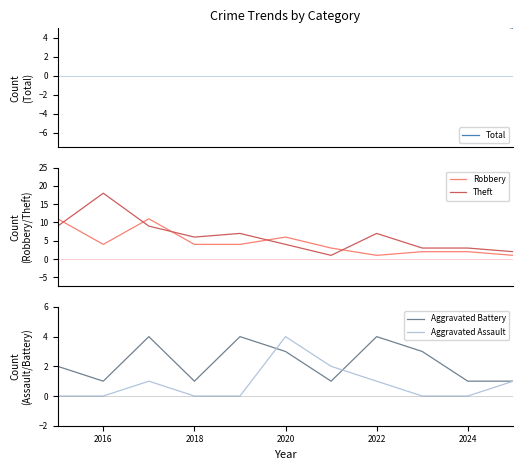

How many positive values does the Aggravated Assault series have?

5